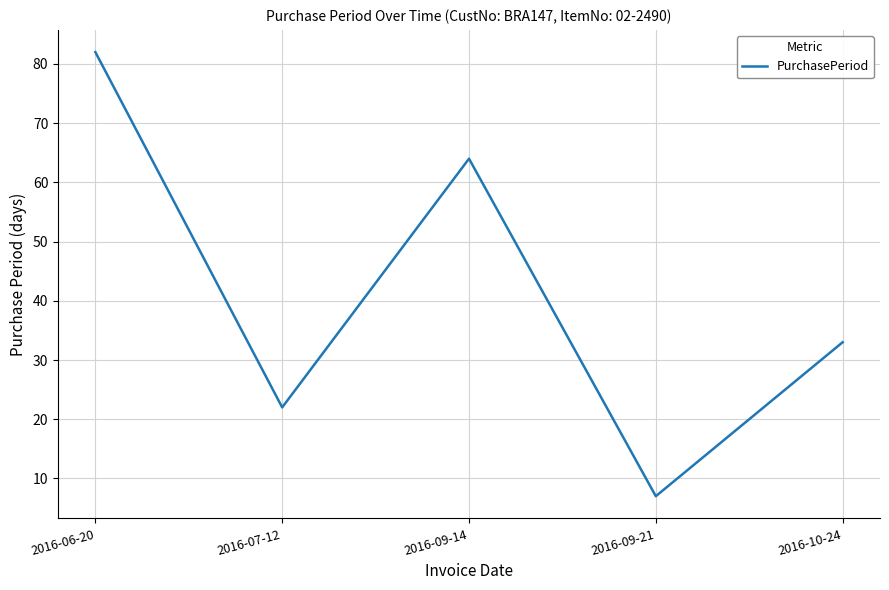

What is the difference between the second highest and second lowest values?

42